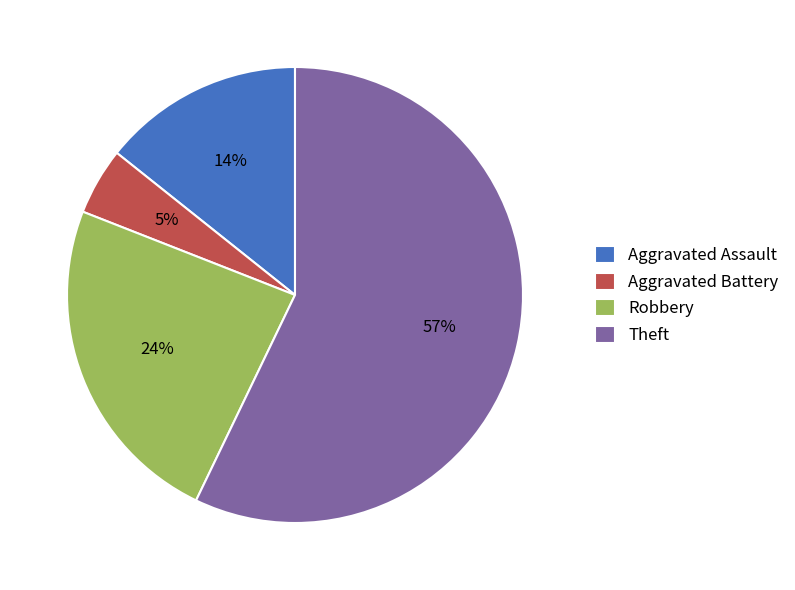

Which slice represents more than half of the pie?

Theft